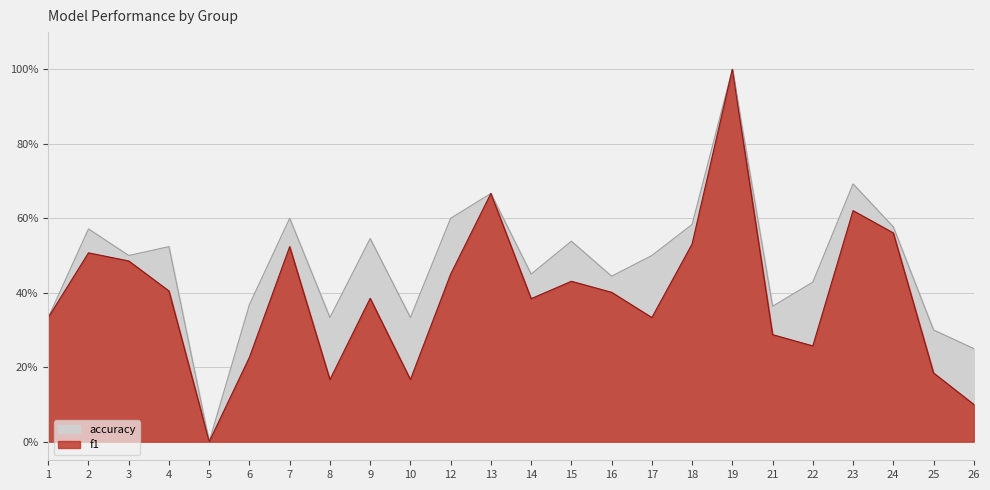

True or false: accuracy has more than 0 interior local peaks.

True